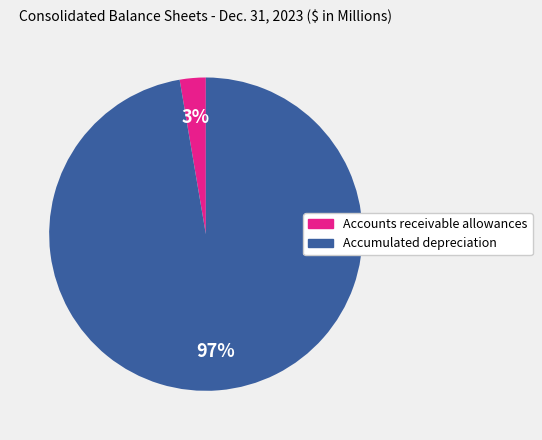

Count the number of slices in the pie.

2